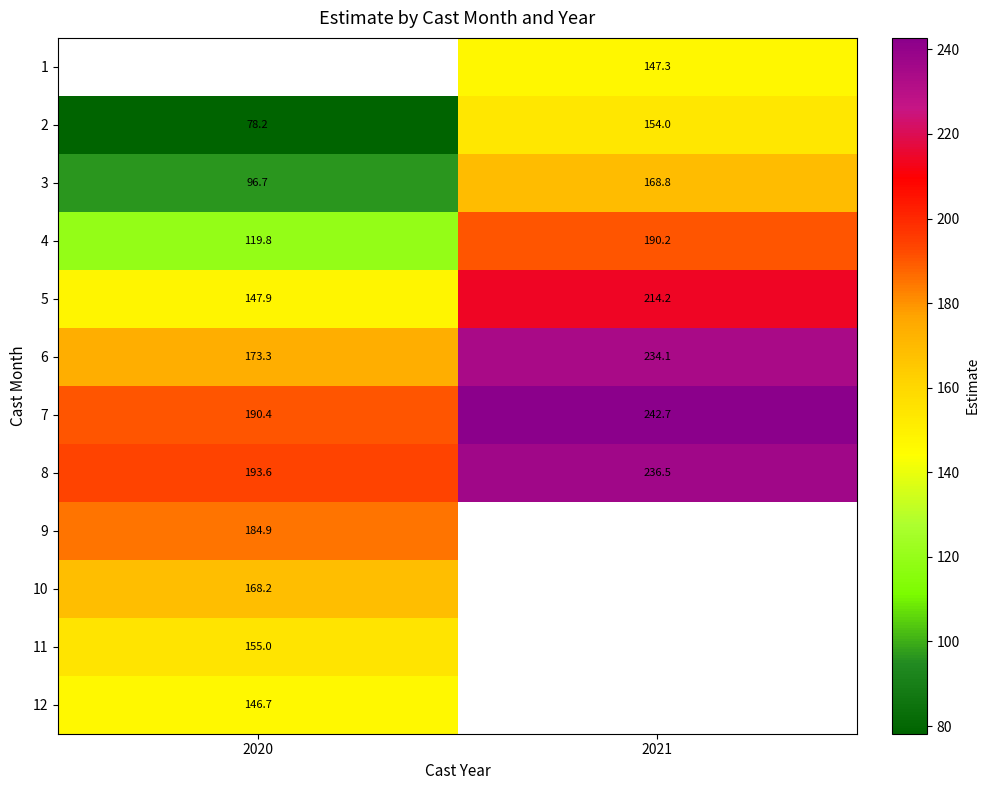

True or false: 6 has a value of 234.1 at 2021.

True